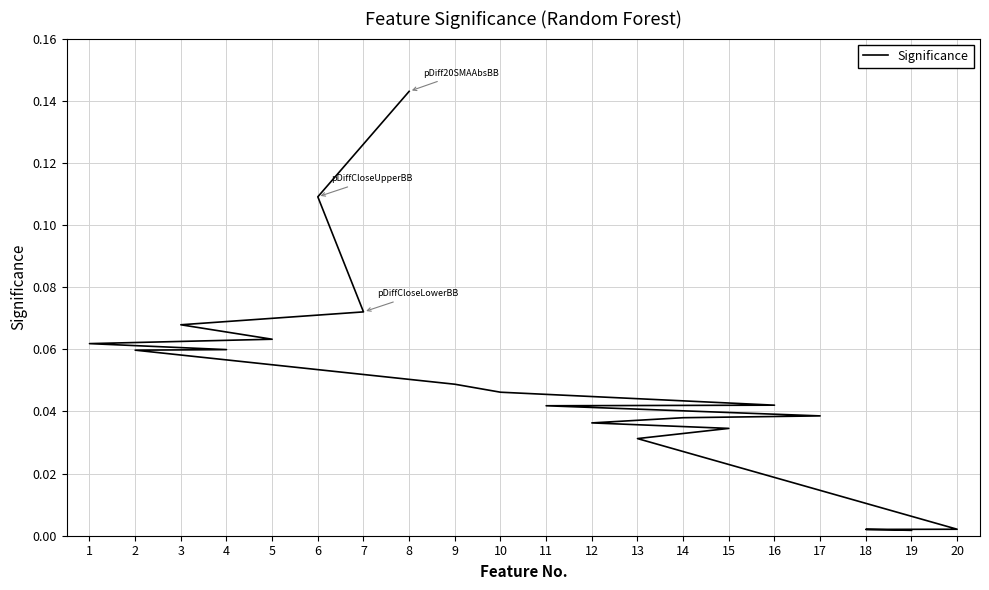

Is it true that the value at 2 is 0.1?

False